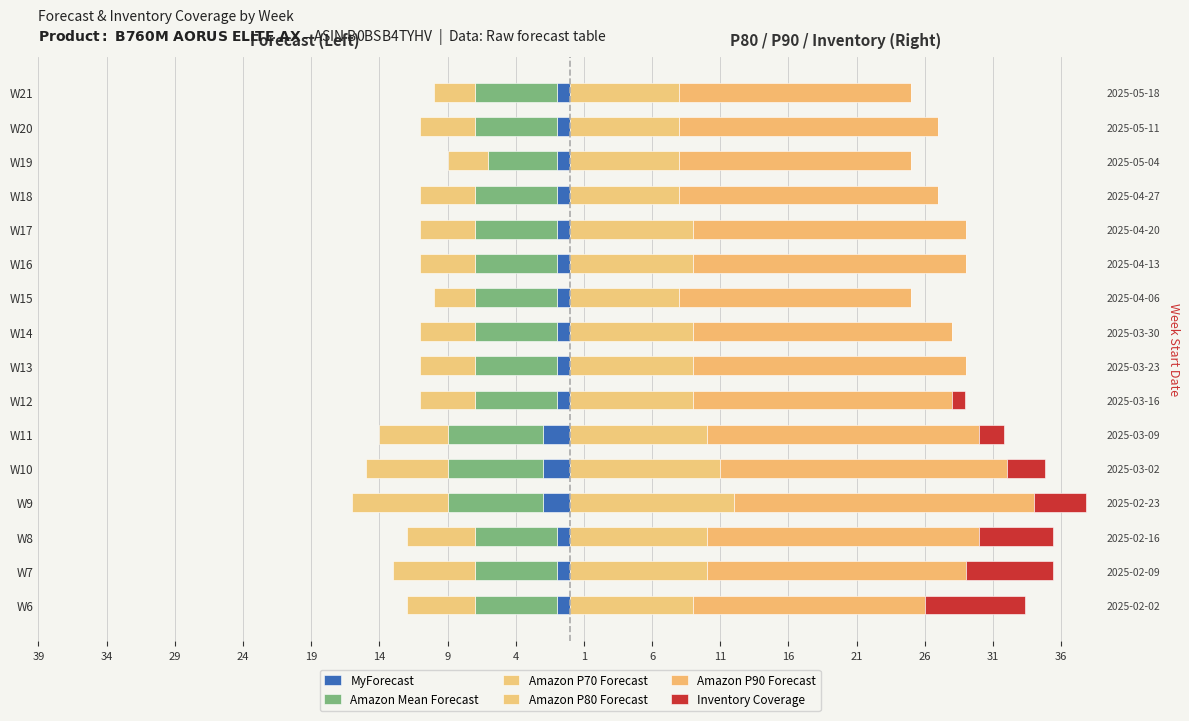

How many groups of bars are there?

16